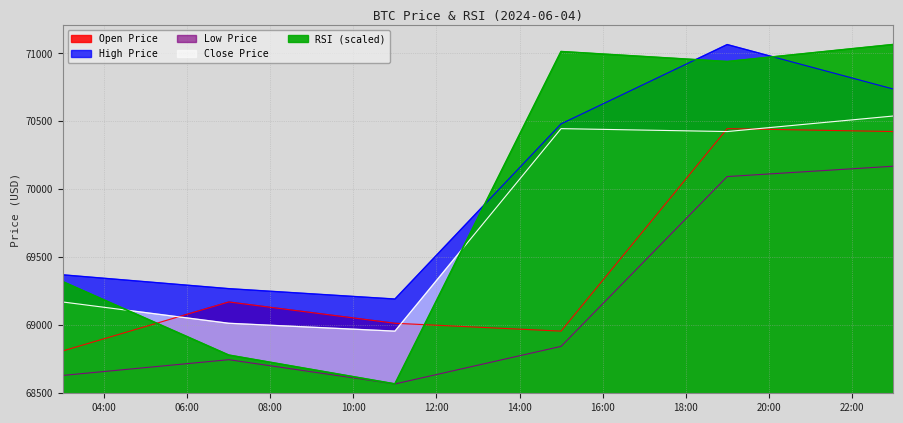

How many interior local valleys does the low series have?

1